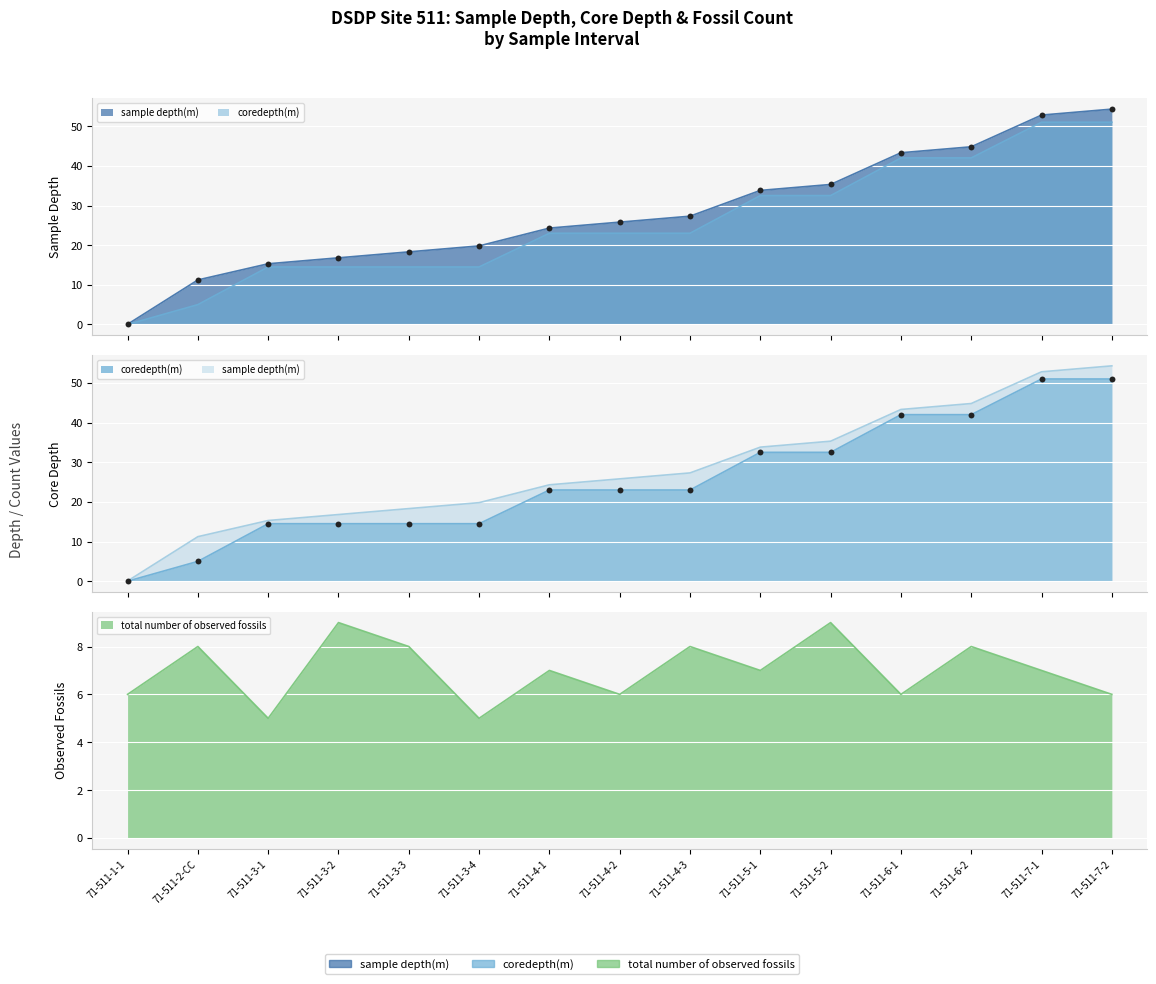

Which series has the largest Y range (max minus min)?

sample depth(m)